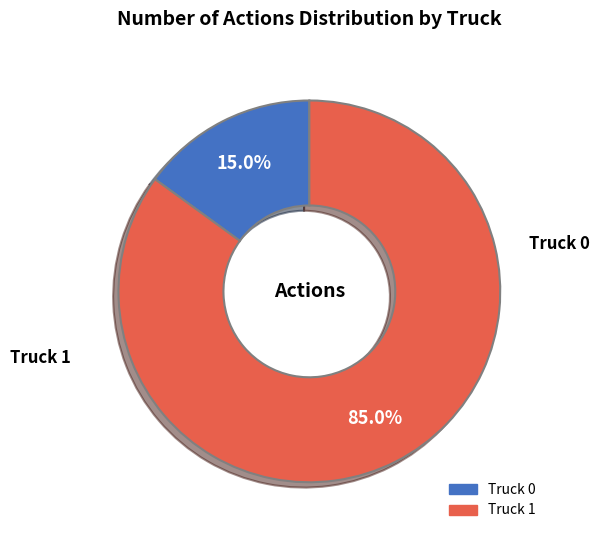

To the nearest percent, what is the average slice percentage?

50%